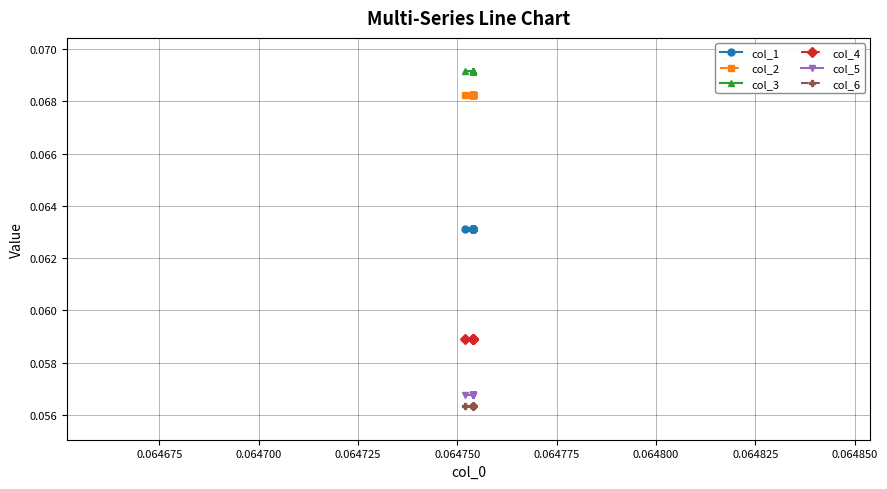

Is this an area chart (filled region under the line)?

No